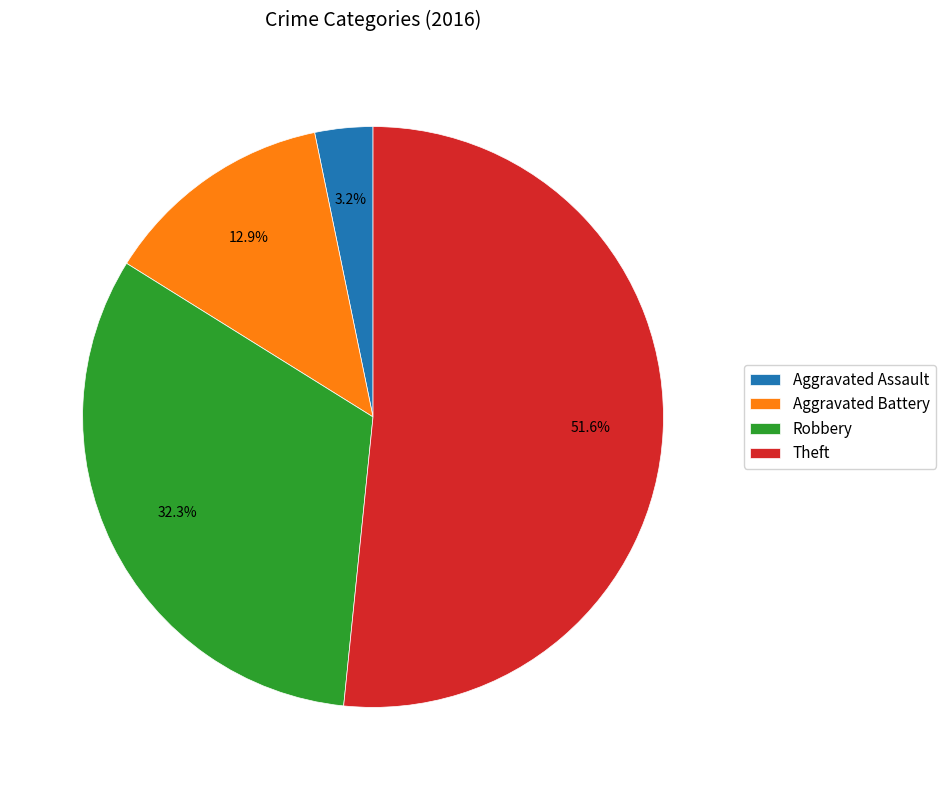

Which category has the biggest portion of the pie?

Theft